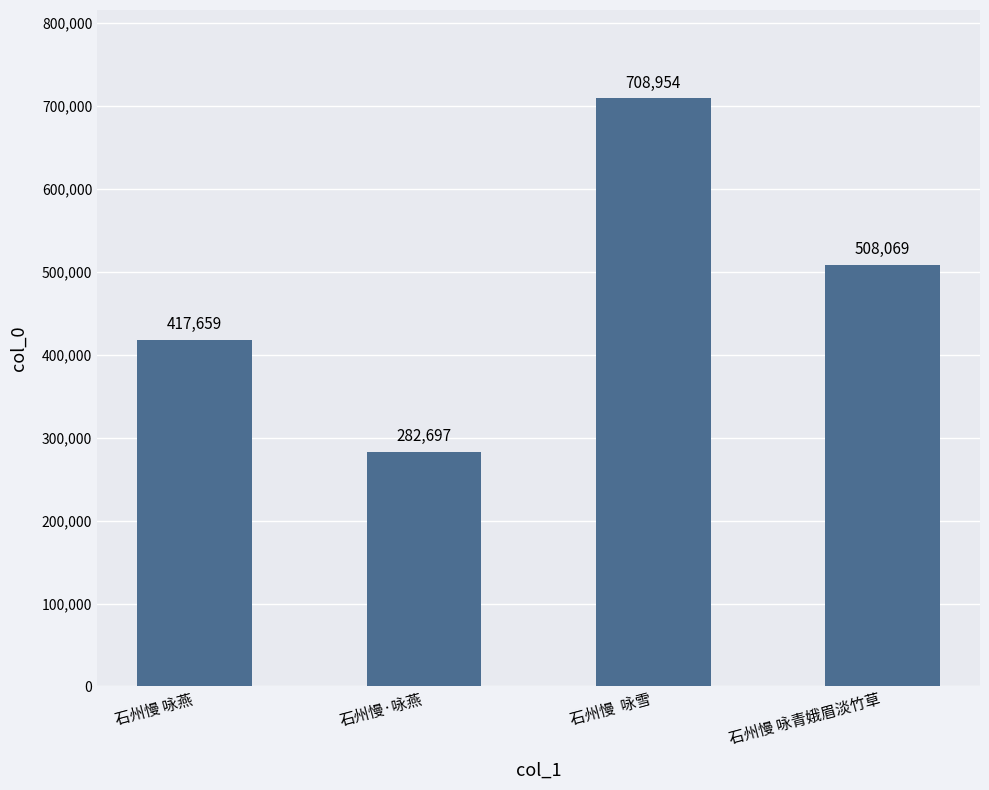

What position from the right is 石州慢·咏燕?

3